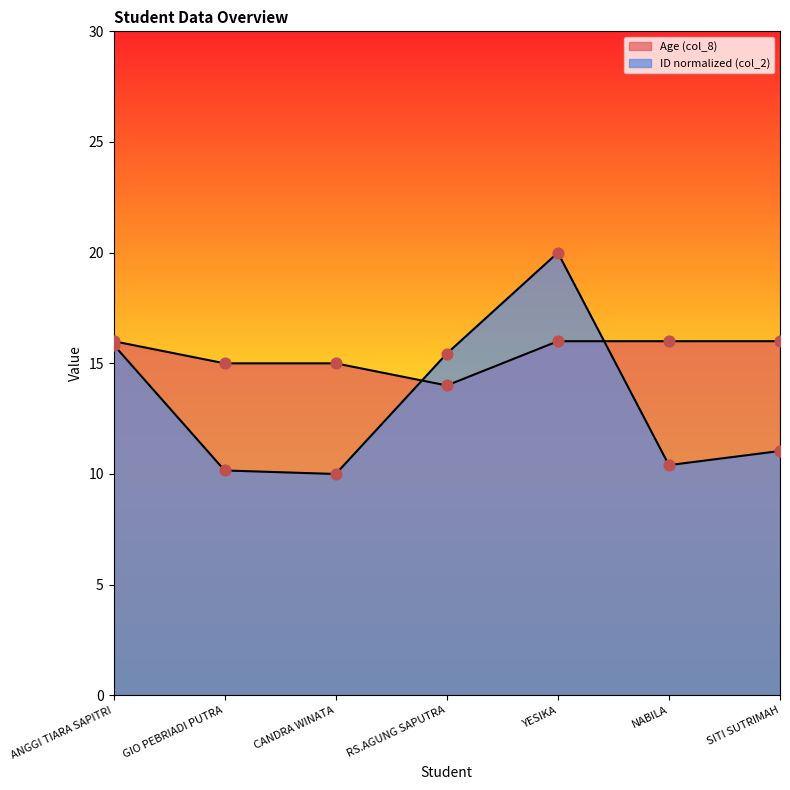

Which series has the largest total across all categories?

Age (col_8)